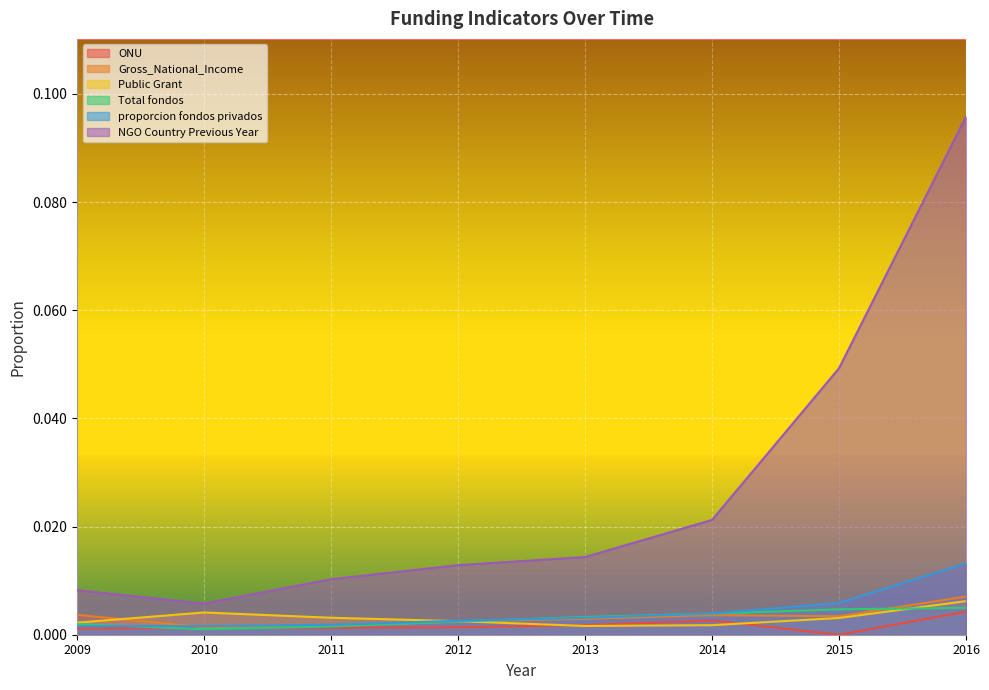

Which has a higher value, 2012 or 2014?

2014